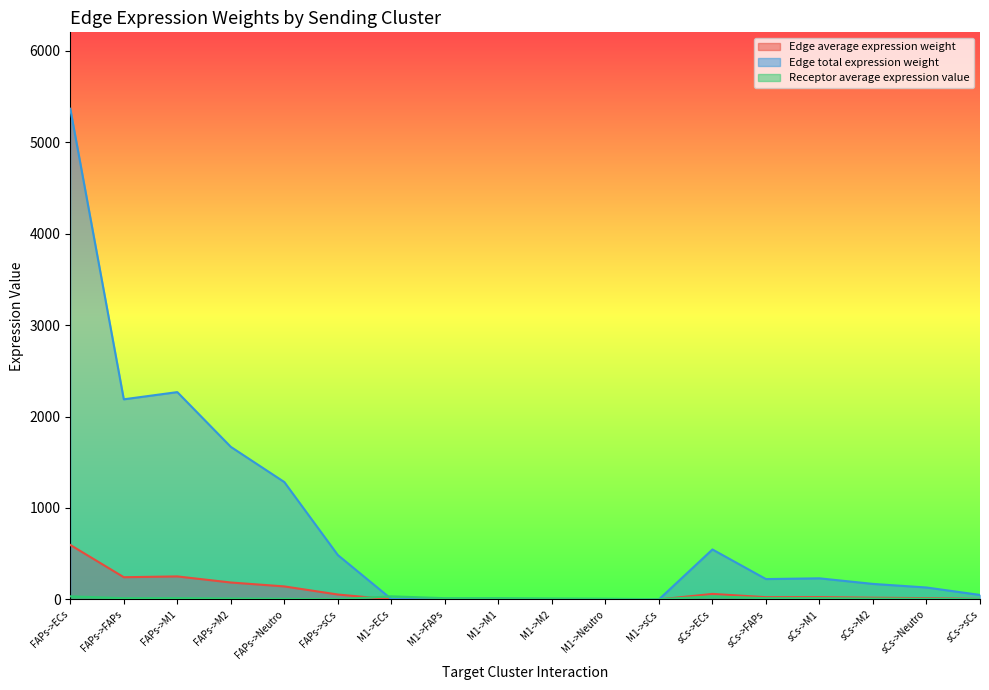

True or false: Edge average expression weight and Edge total expression weight intersect in this chart.

False